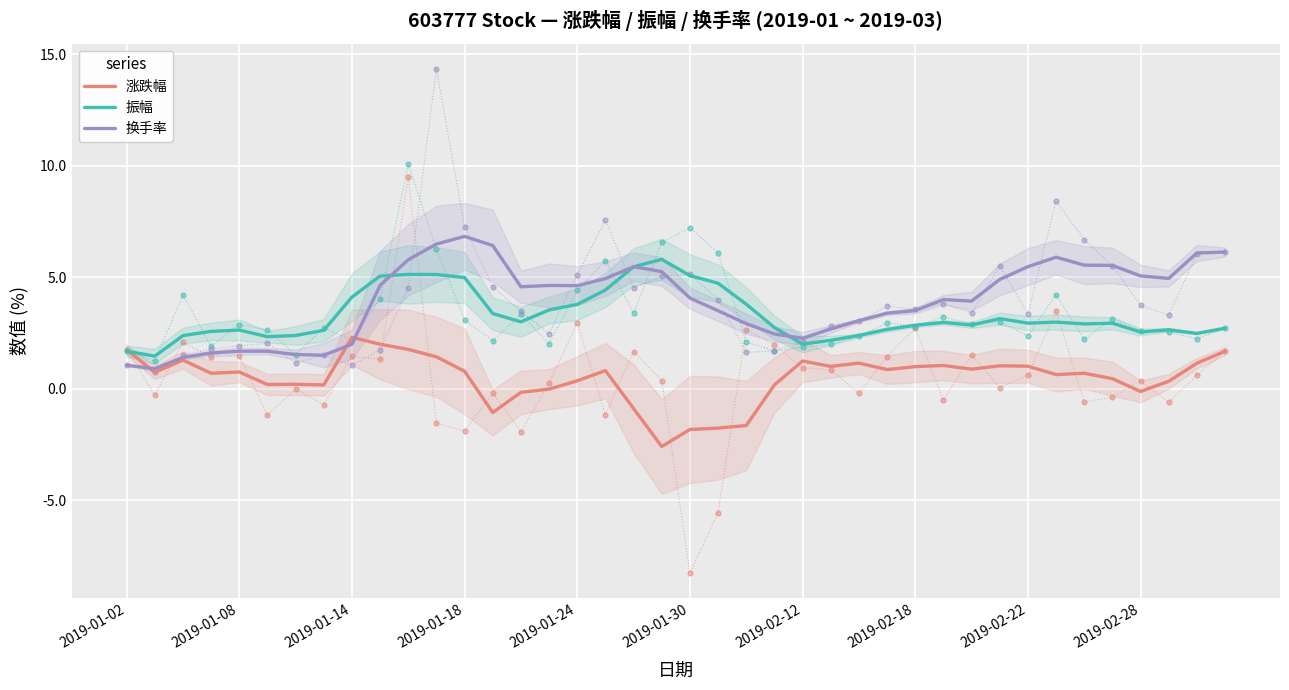

Which series has the widest spread of values?

换手率